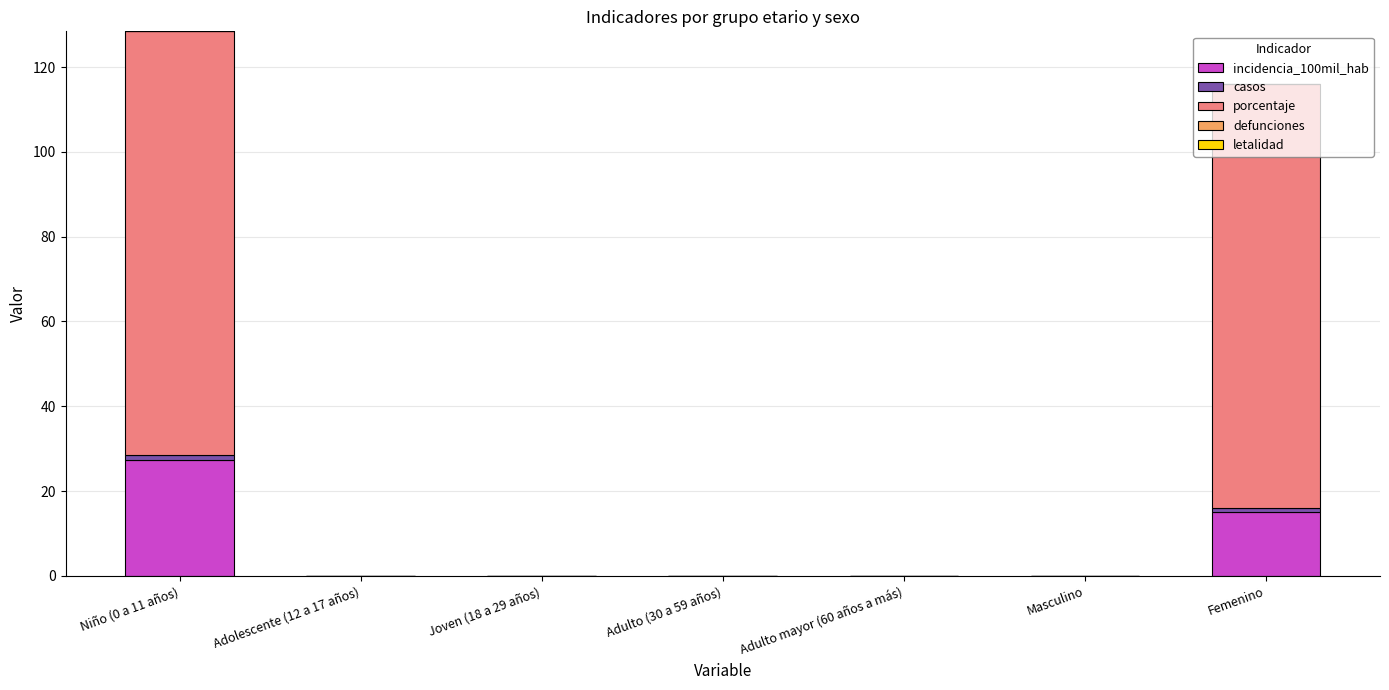

What is the average value of the incidencia_100mil_hab series?

6.1